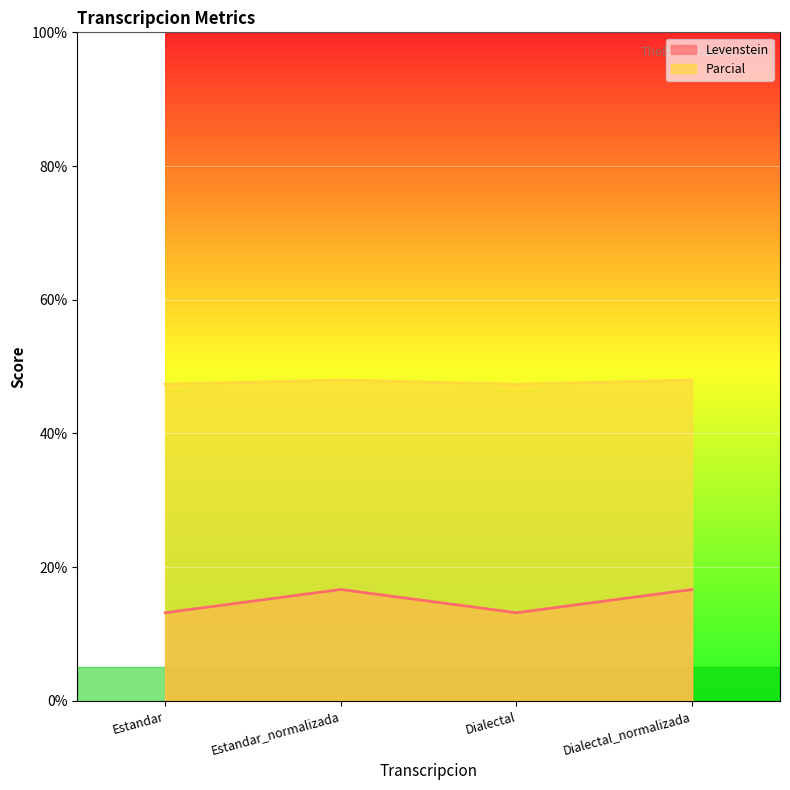

How many Parcial values are between 47 and 48?

4